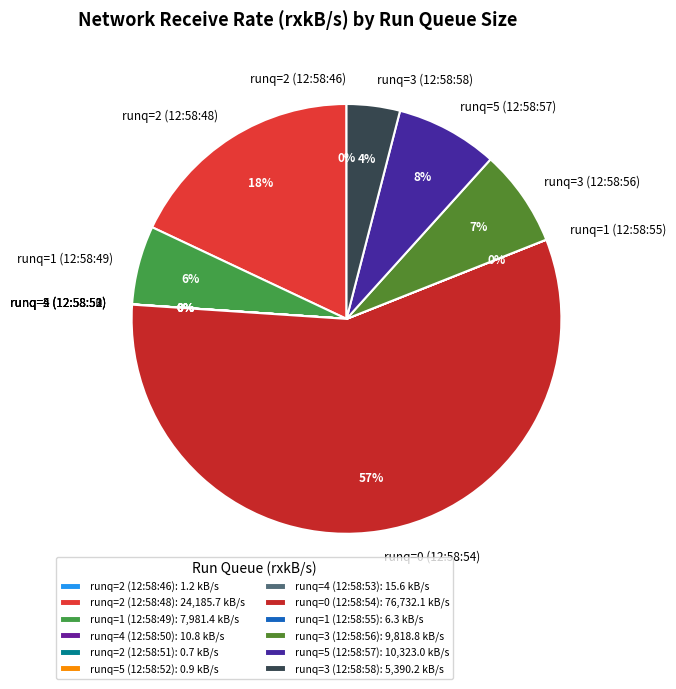

To the nearest percent, what is the combined percentage of runq=3 (12:58:58) and runq=3 (12:58:56)?

11%